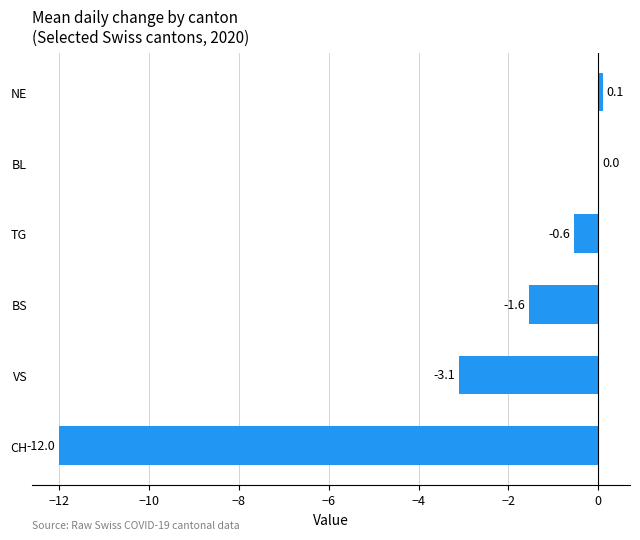

Which has a higher value, CH or NE?

NE